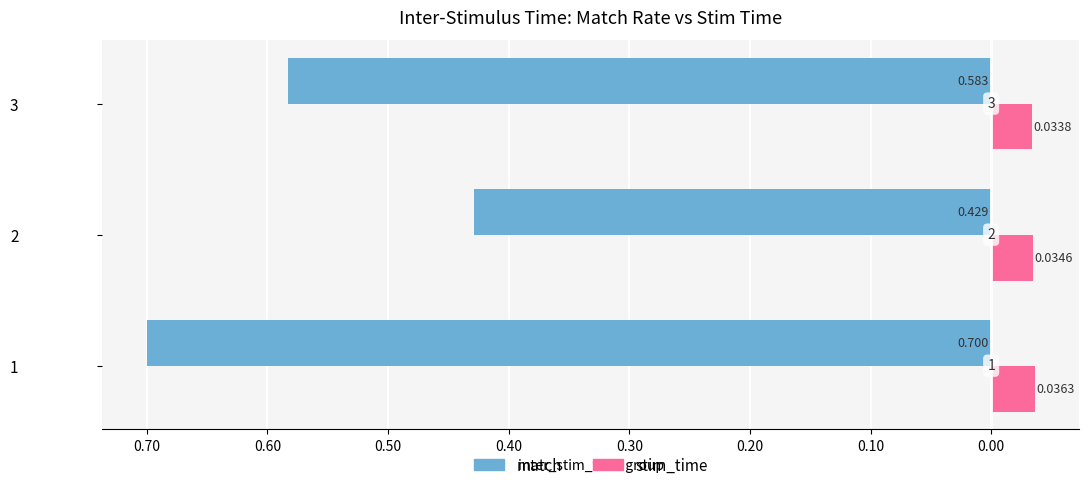

What are all the series names shown in the legend?

match, stim_time